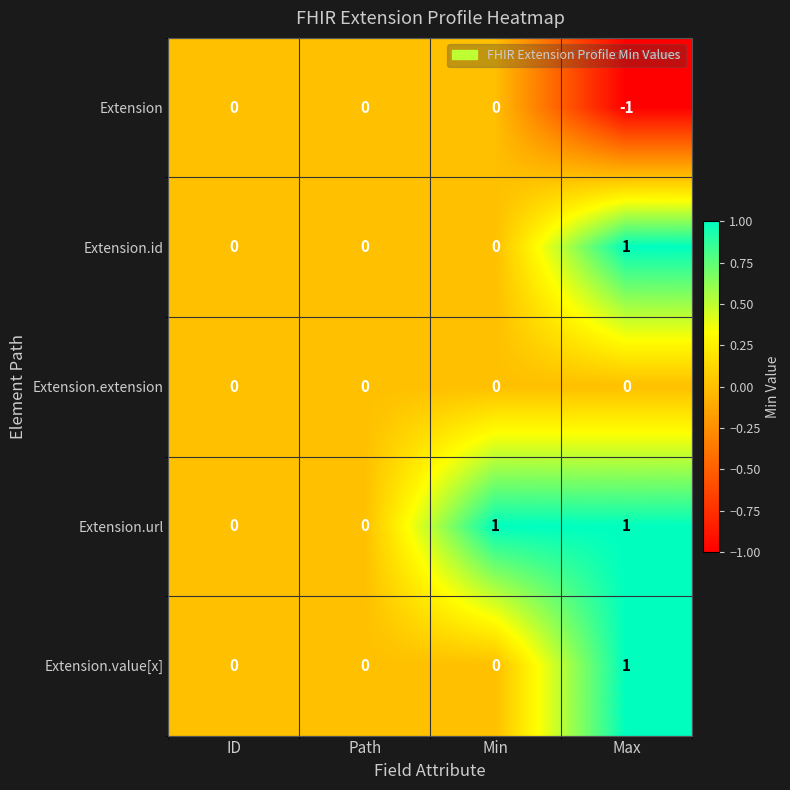

Between Path and Min, which series saw the biggest shift?

Extension.url